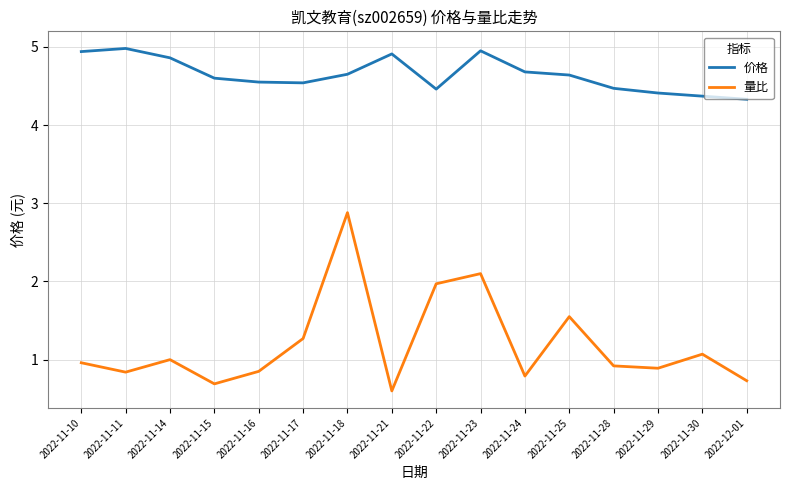

The 量比 series shows 0.6 at 2022-11-29. True or false?

False